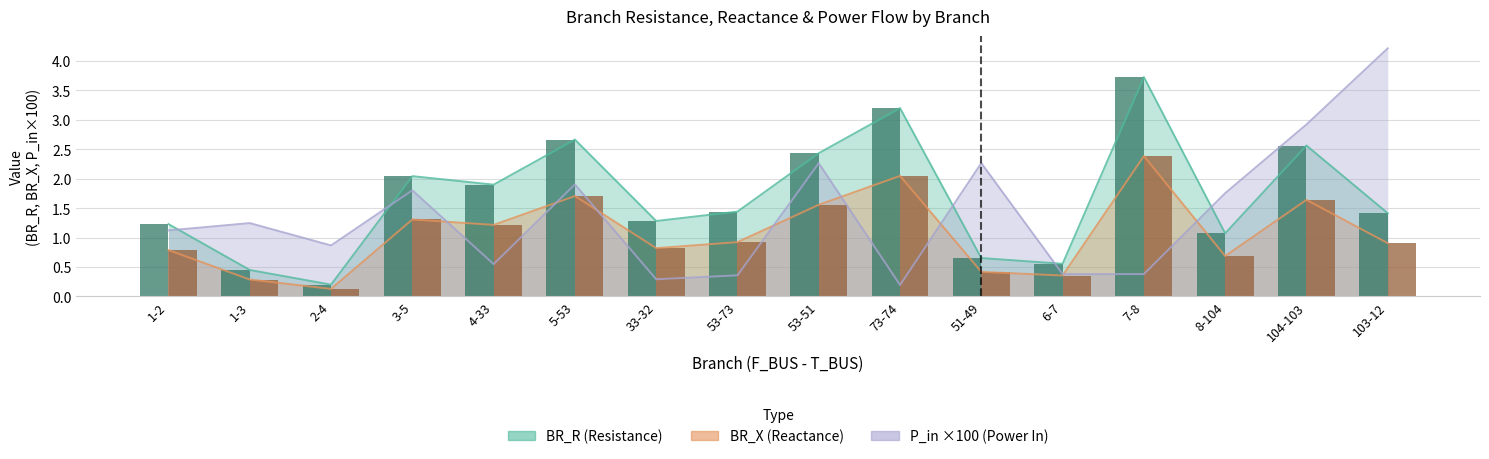

List the series in order of their overall mean, lowest first.

BR_X (Reactance), P_in ×100 (Power In), BR_R (Resistance)